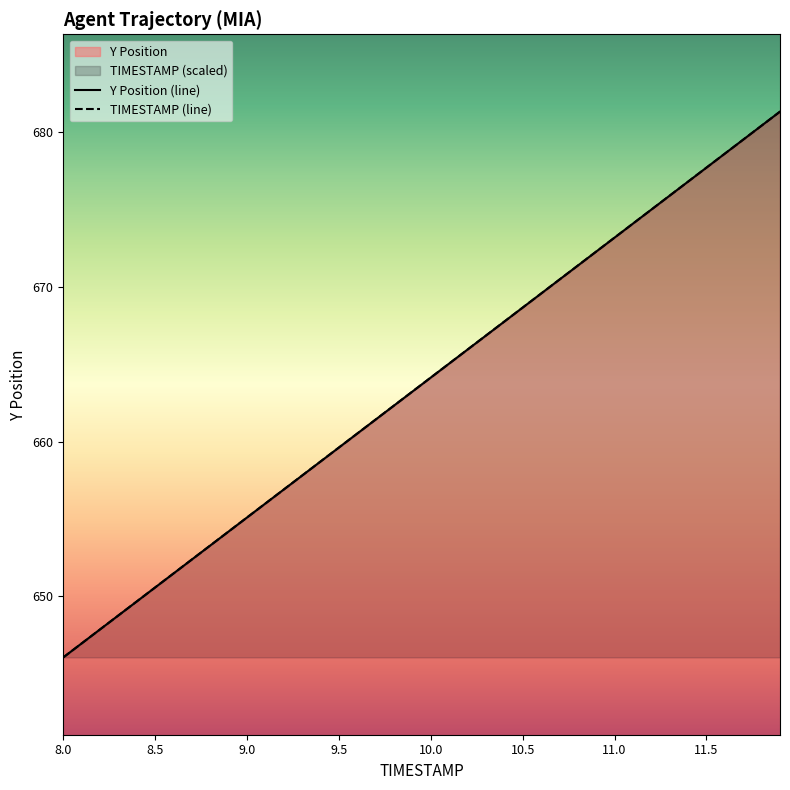

How many times do TIMESTAMP (line) and Y Position (line) cross each other?

7